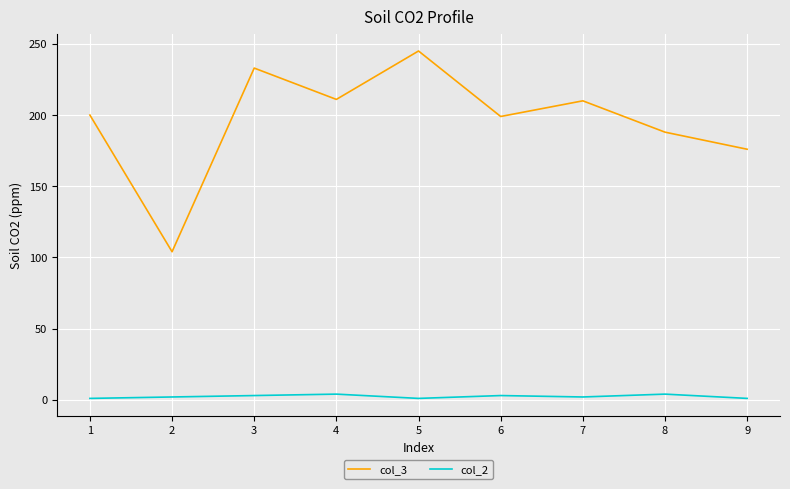

What are all the series names shown in the legend?

col_3, col_2